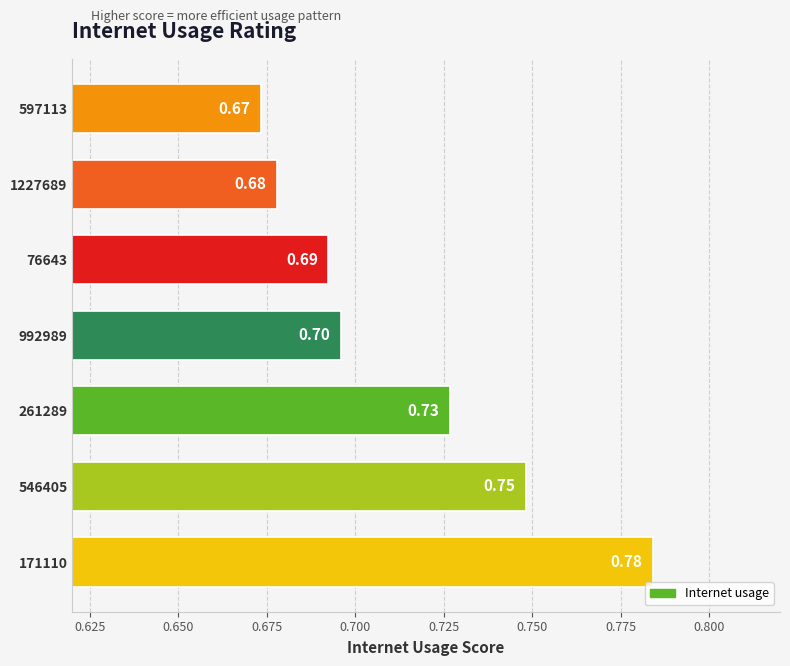

At which category does the chart reach its peak across all series?

171110